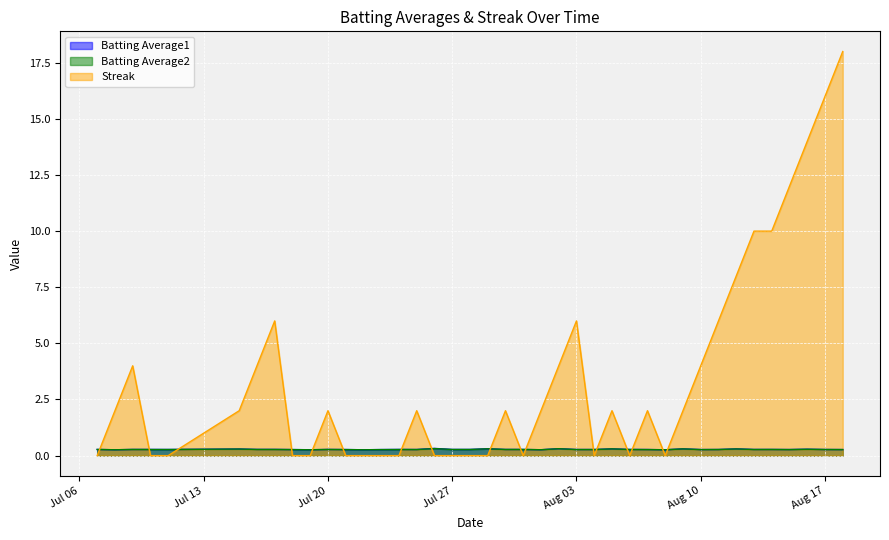

What is the difference between the Streak values at 2010-08-18 and 2010-08-11?

12.0